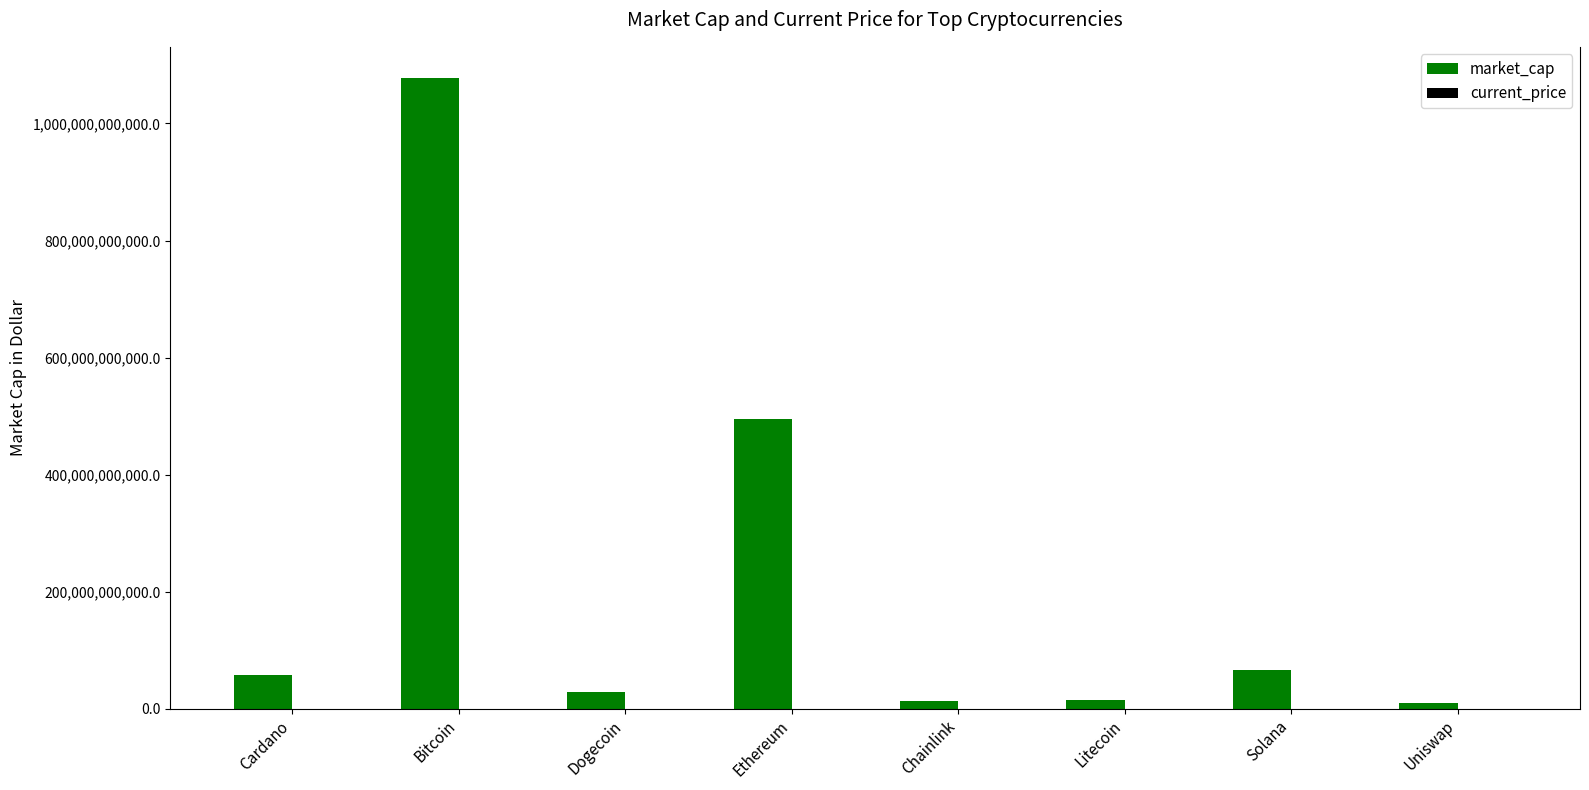

At which label is market_cap closest to 543423041020?

Ethereum